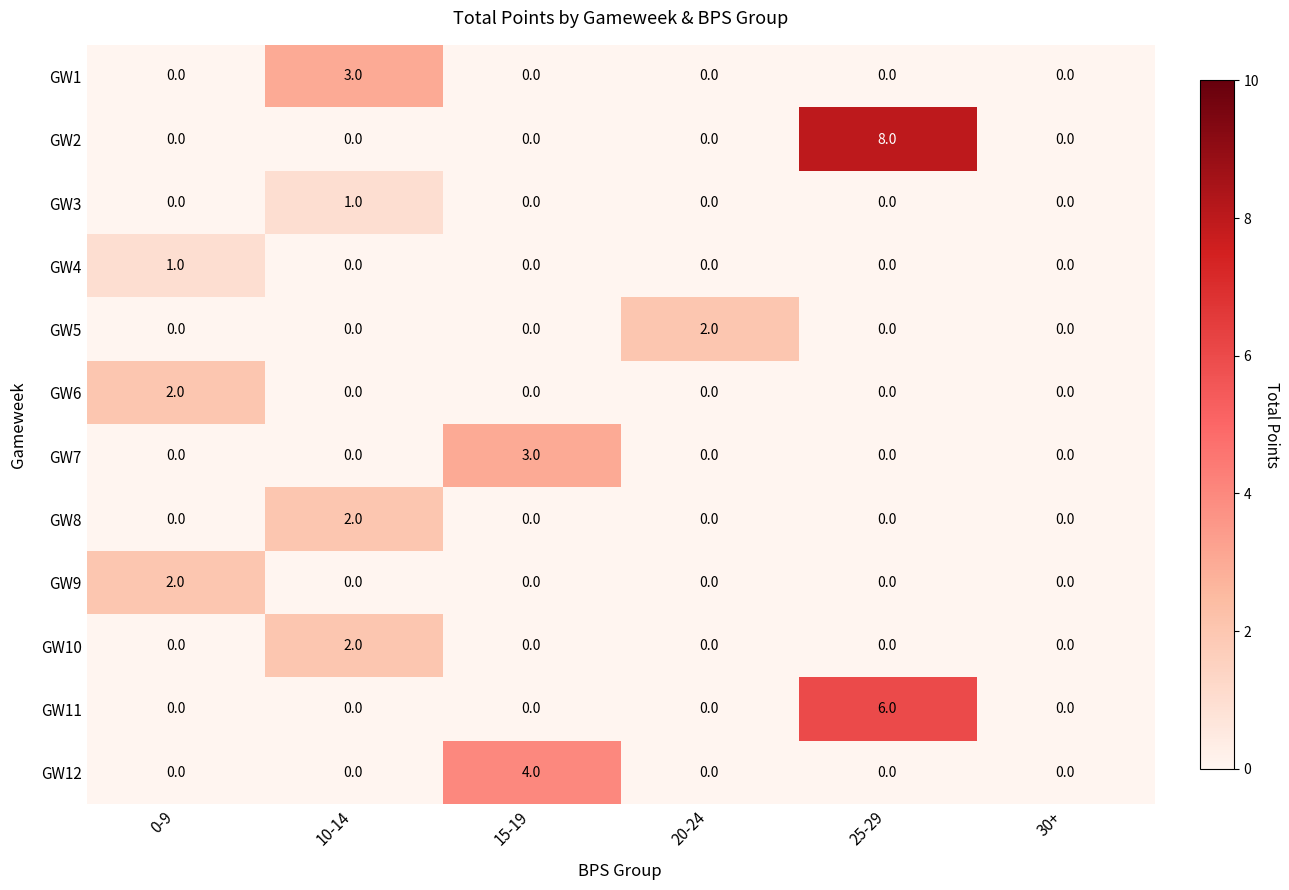

At which label does GW1 reach its peak?

10-14